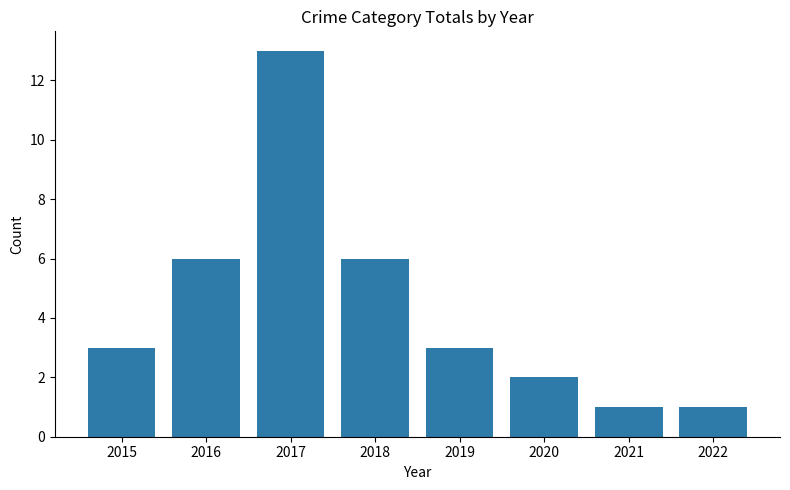

Count the number of data series in this chart.

1